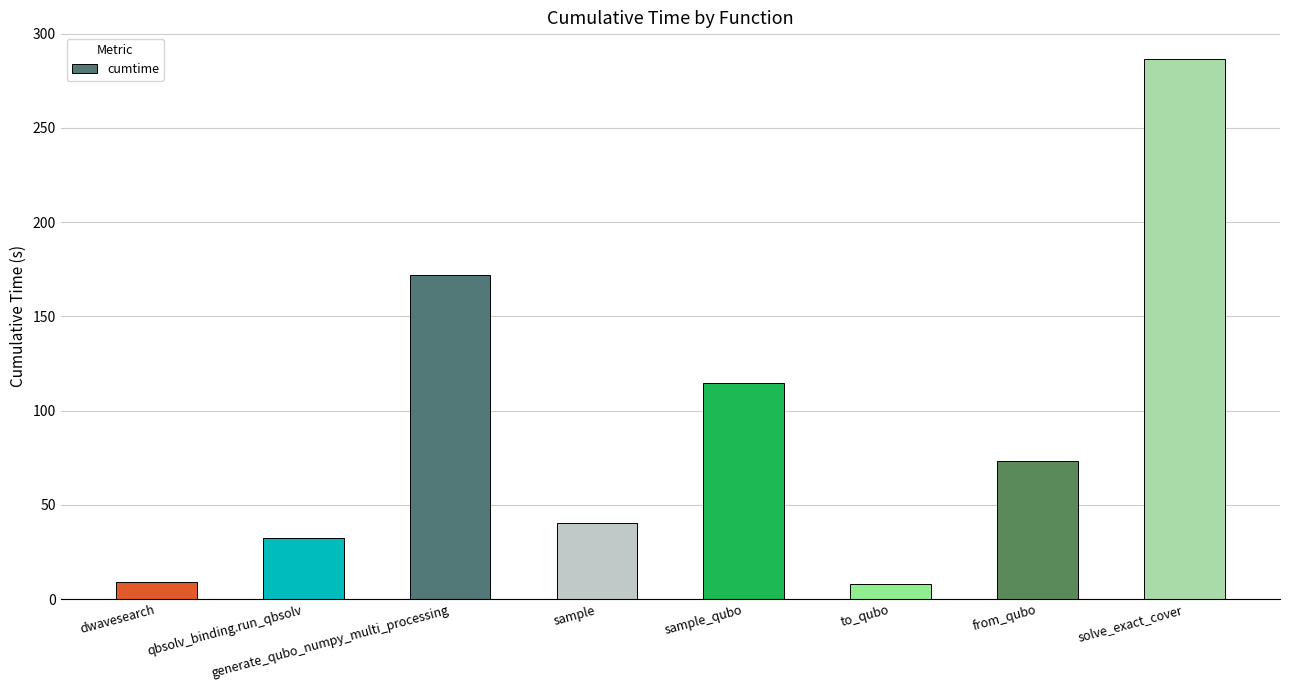

What value does the data have at to_qubo?

8.0